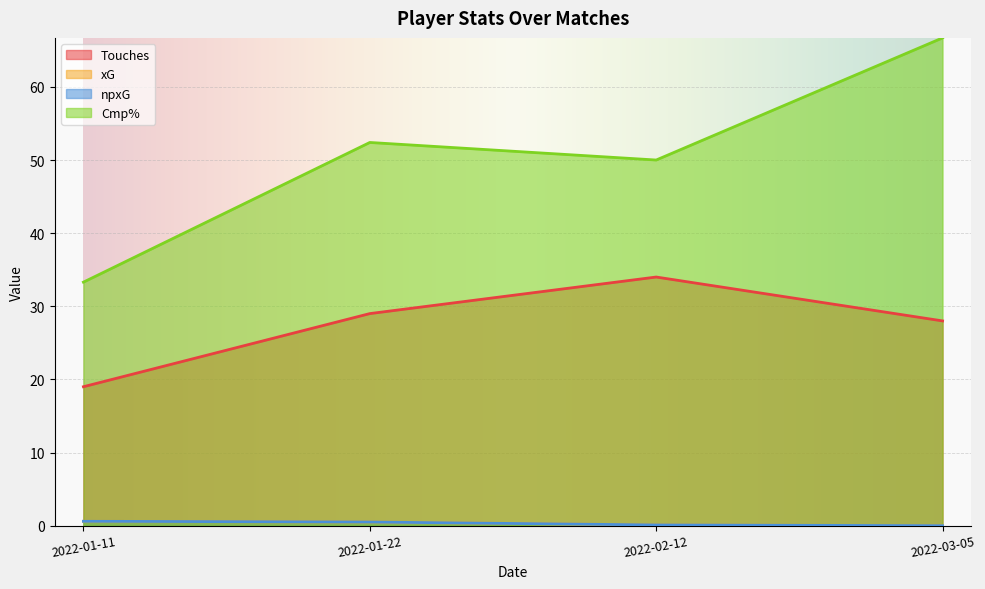

How many categories are shown in the chart?

4